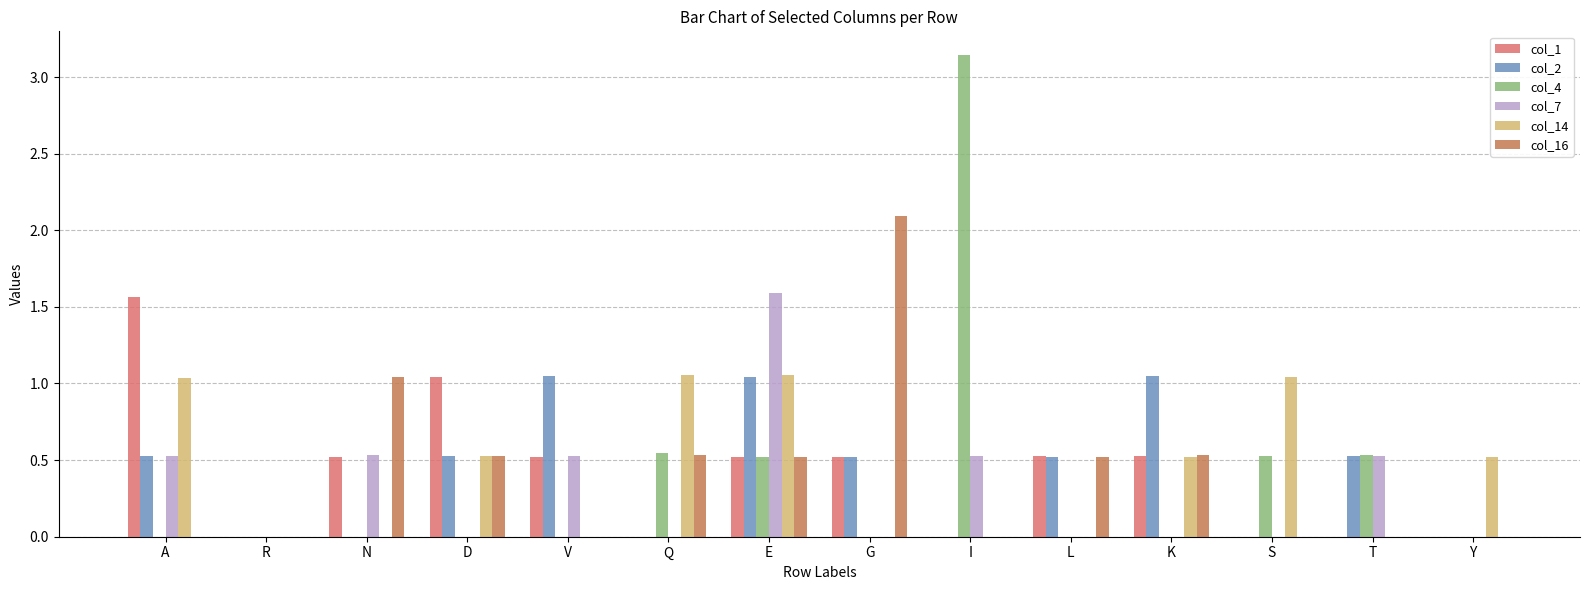

Which category has the highest value across all series?

I